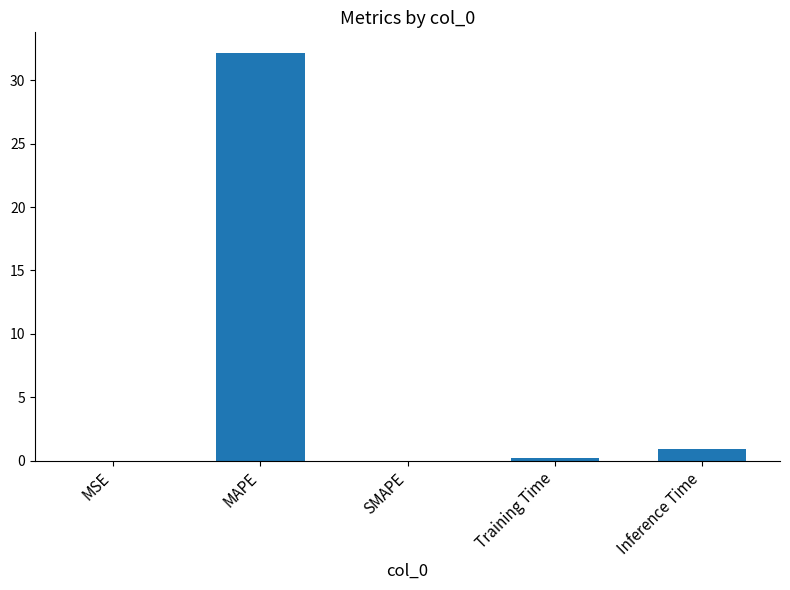

What is the greatest value displayed?

32.2